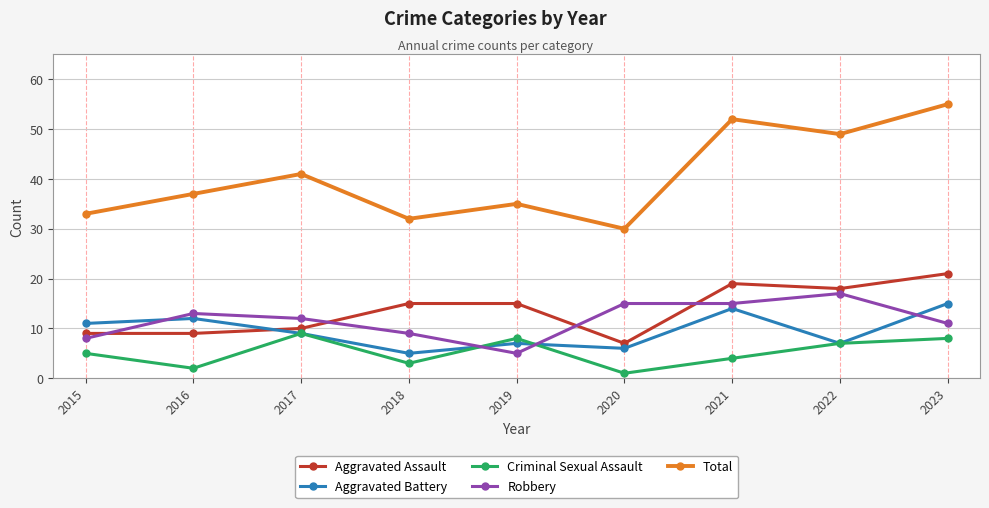

Where is the first local minimum for Robbery?

2019